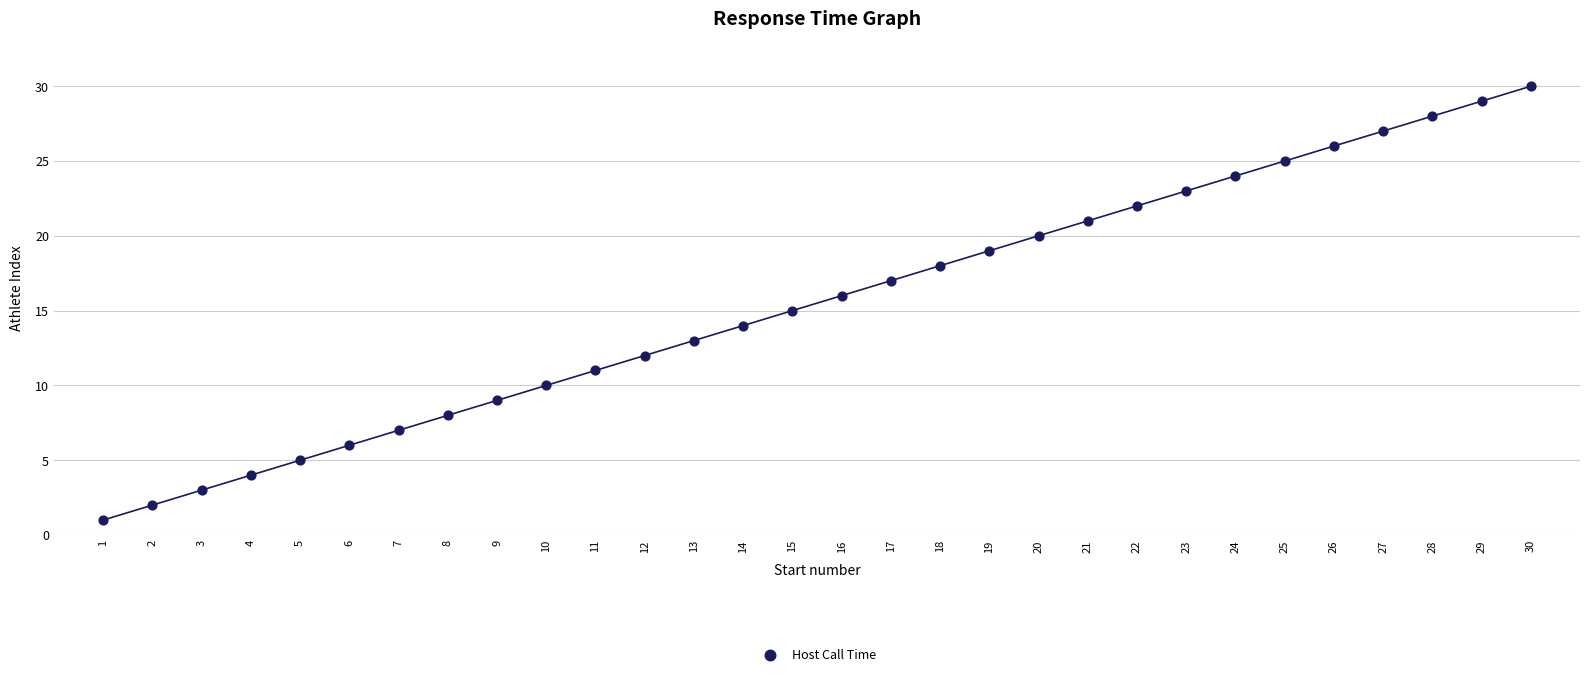

What is the range of X values (max minus min)?

29